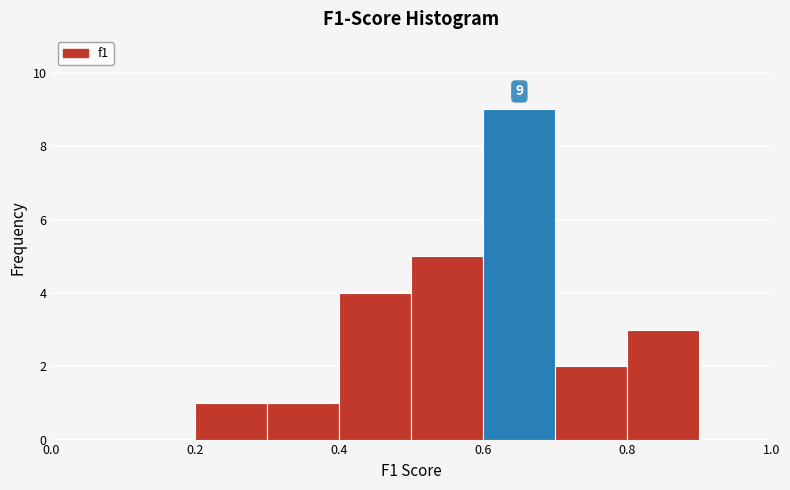

Over which range of the x-axis is the bar tallest?

0.6 to 0.7